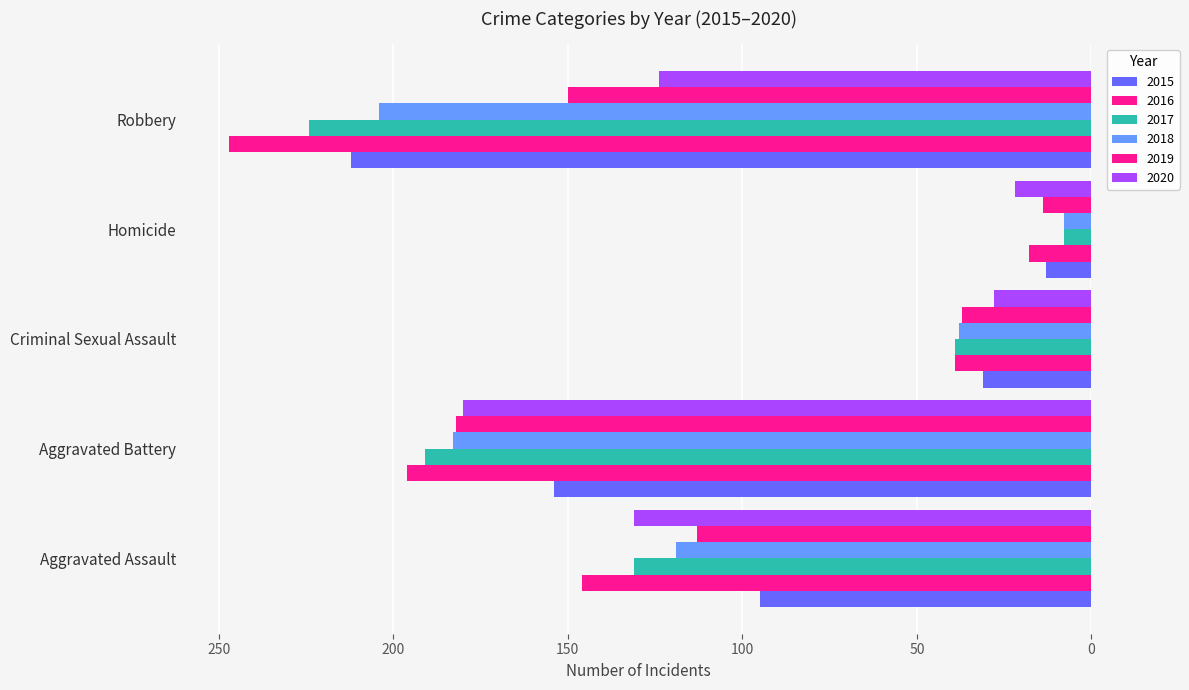

What is the difference between the highest and lowest values at Aggravated Battery?

42